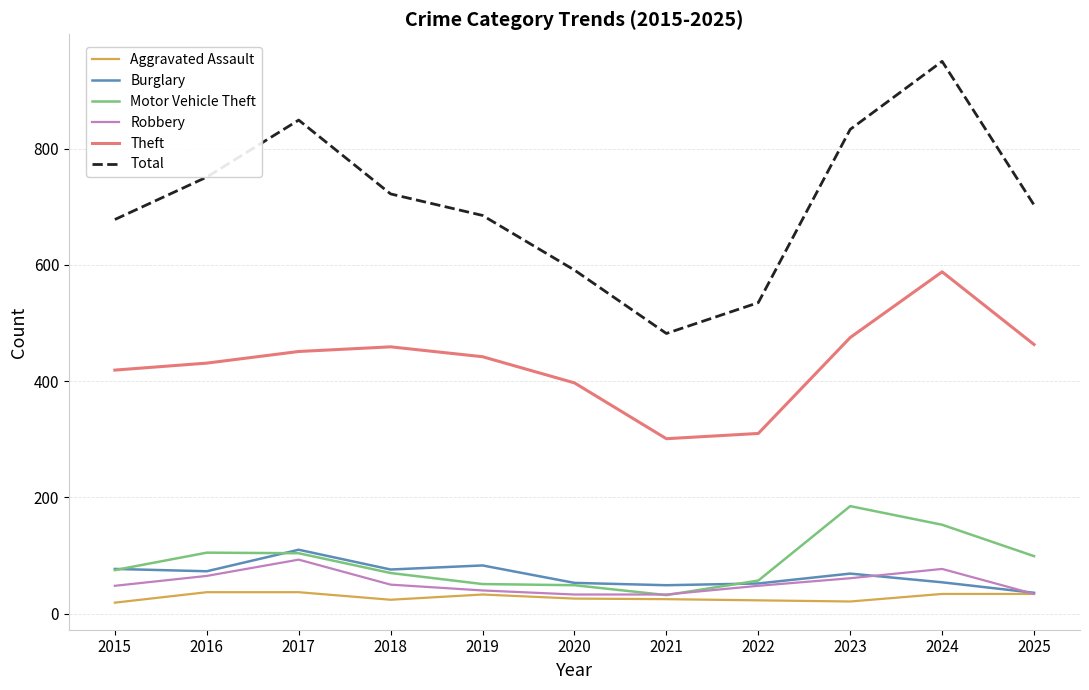

What is the spread (max minus min) of values at 2024?

916